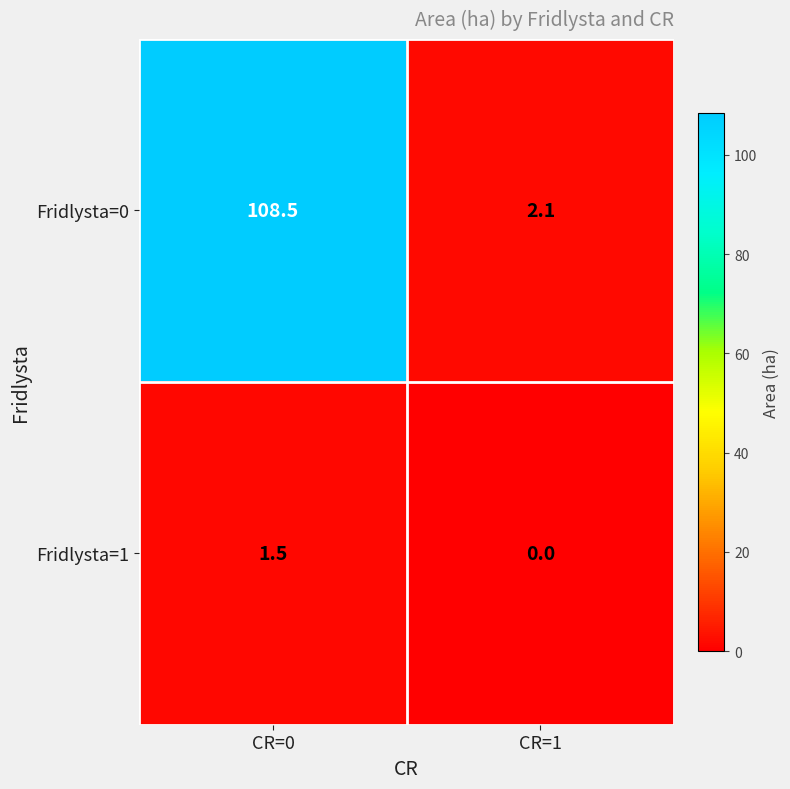

At how many categories does at least one series exceed 15?

1